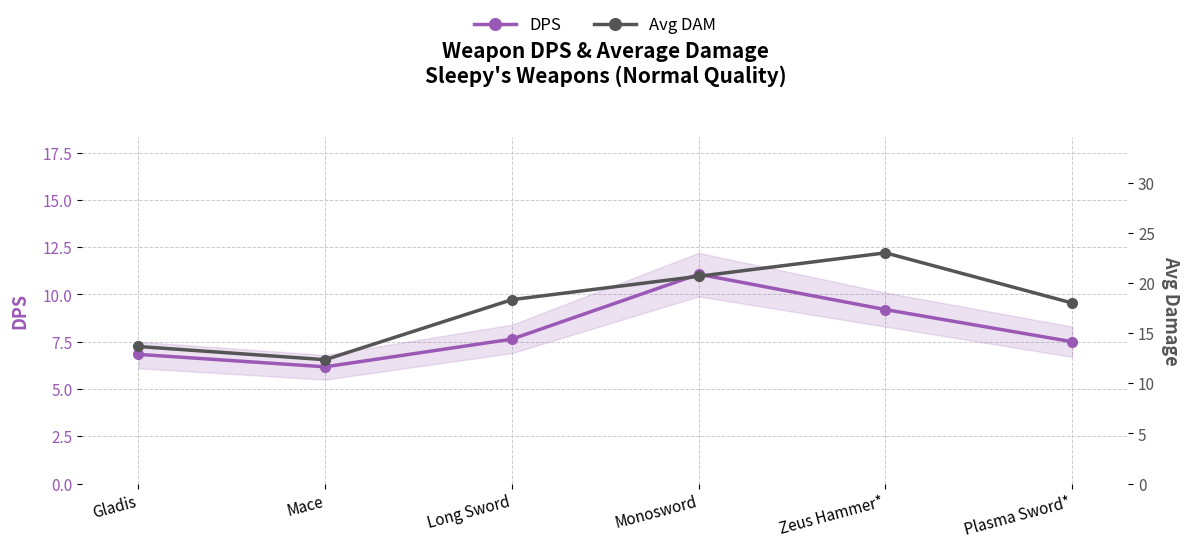

What is the minimum value shown in the chart?

6.2